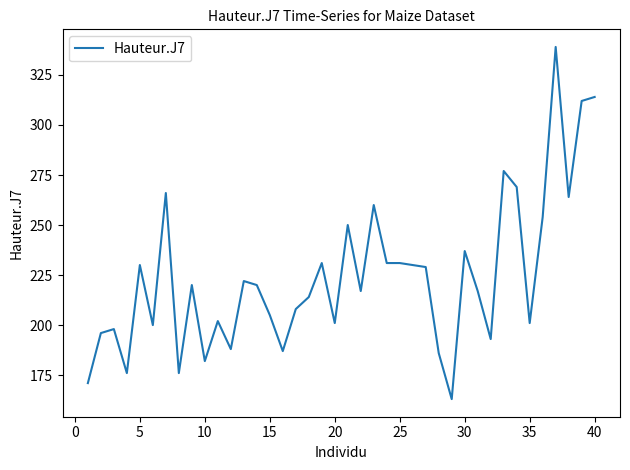

What is the greatest value displayed?

339